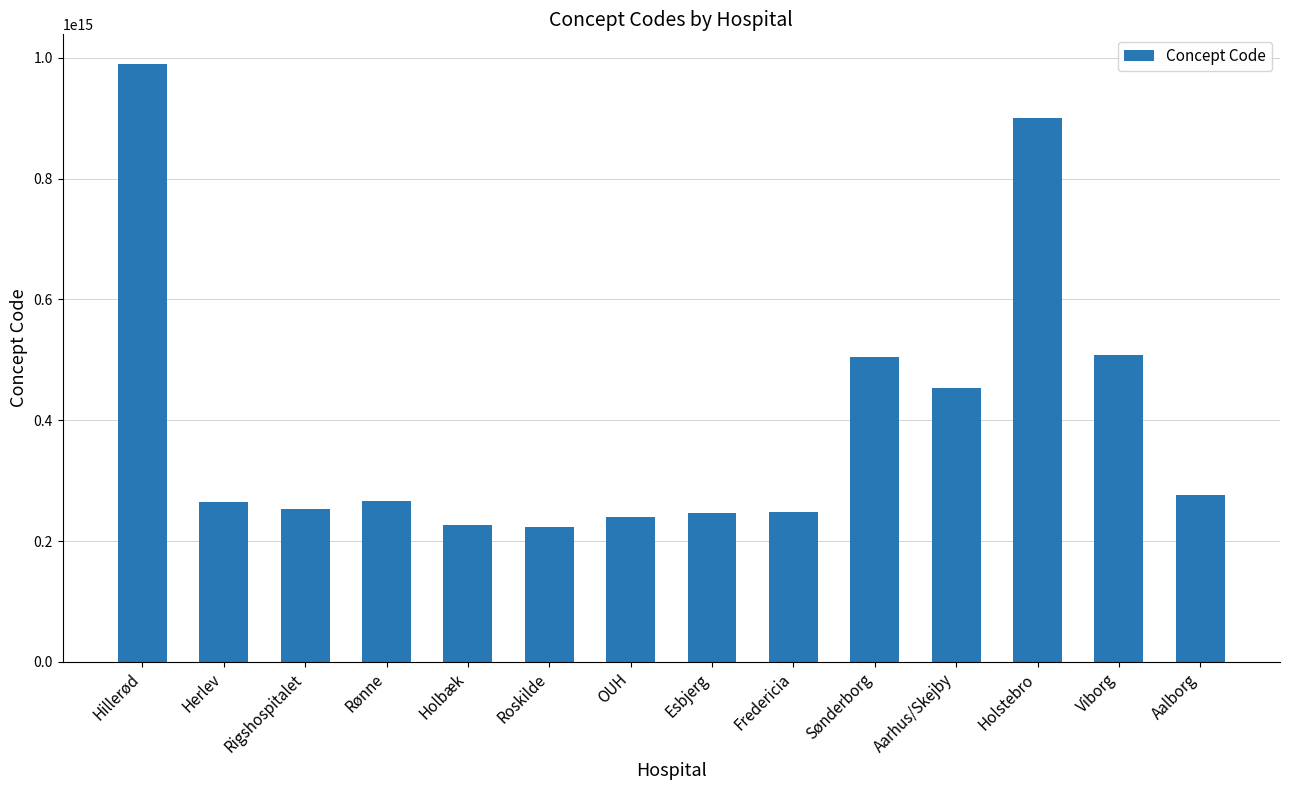

Which has a higher value, Fredericia or Rønne?

Rønne